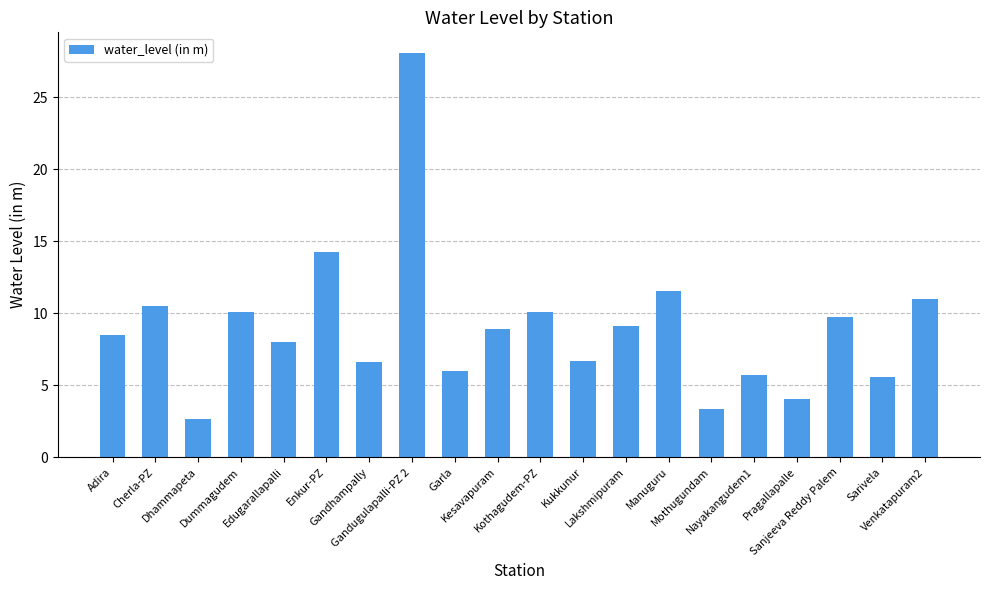

Where does the data first go above 8?

Adira